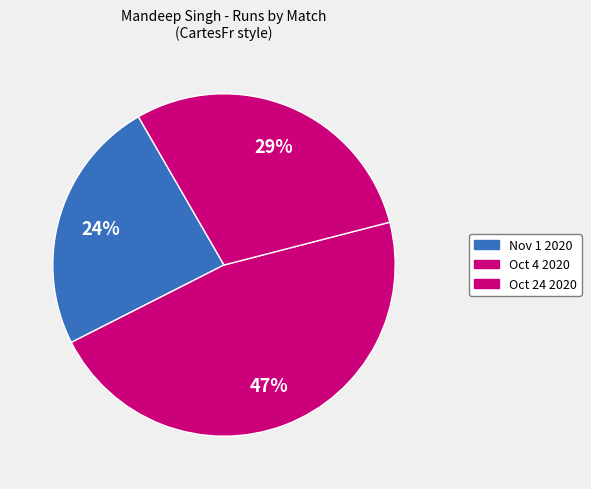

Is there a majority slice in this chart?

No